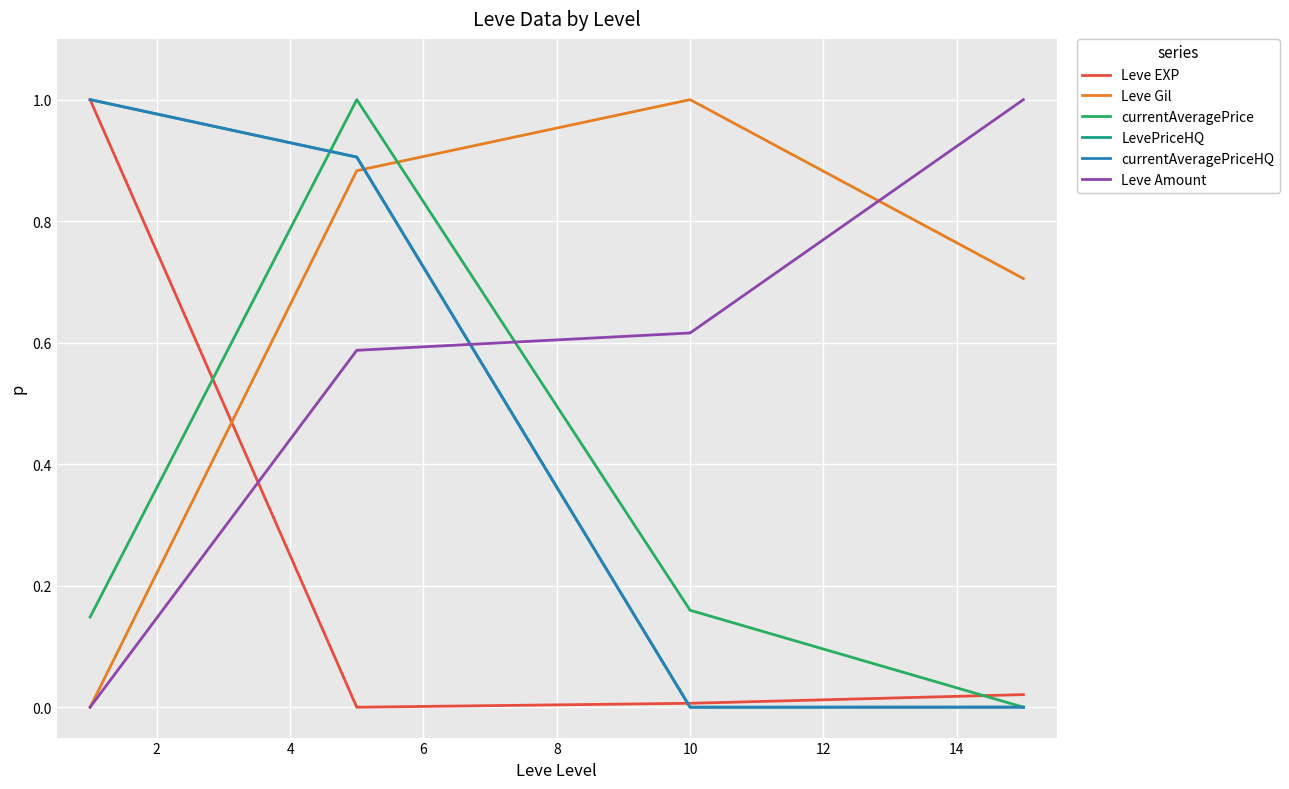

Which series ends up on top after the final intersection of LevePriceHQ and Leve Amount?

Leve Amount